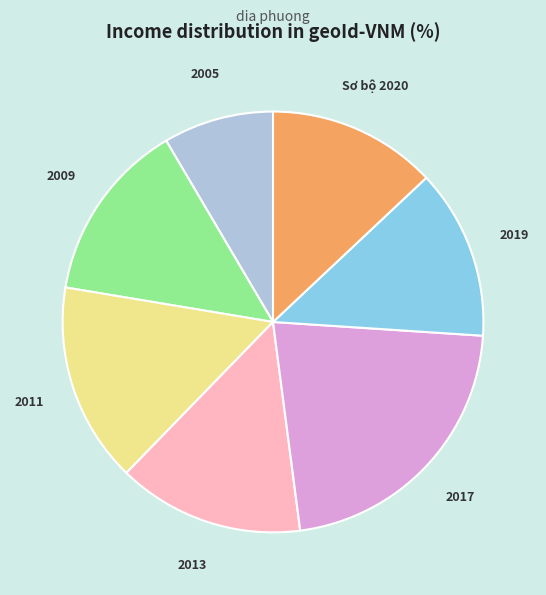

The 2011 slice represents 15% of the pie. True or false?

True